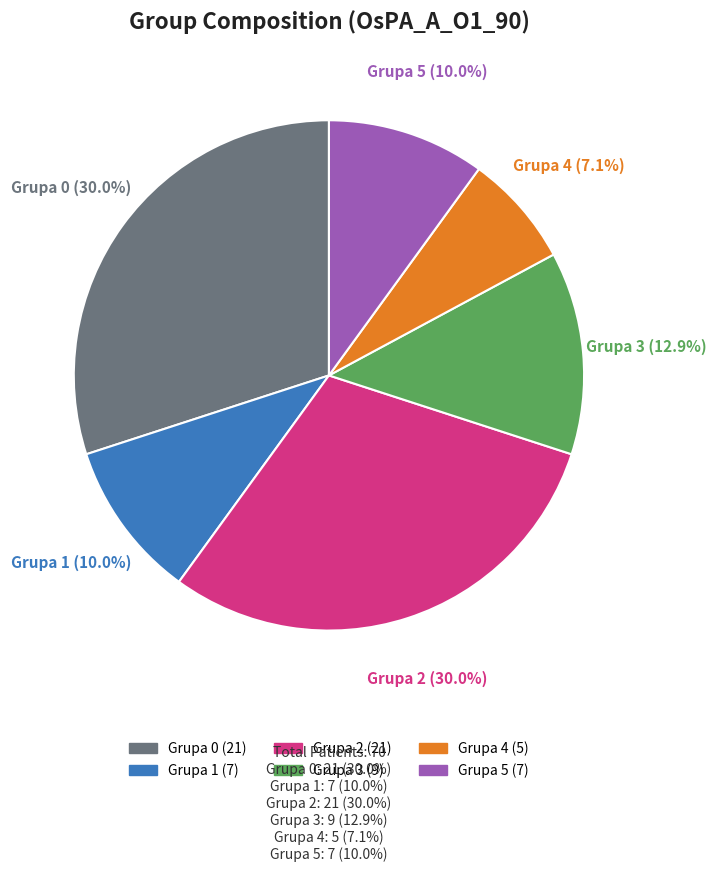

To the nearest percent, what is the difference between the largest and smallest slice percentages?

23%